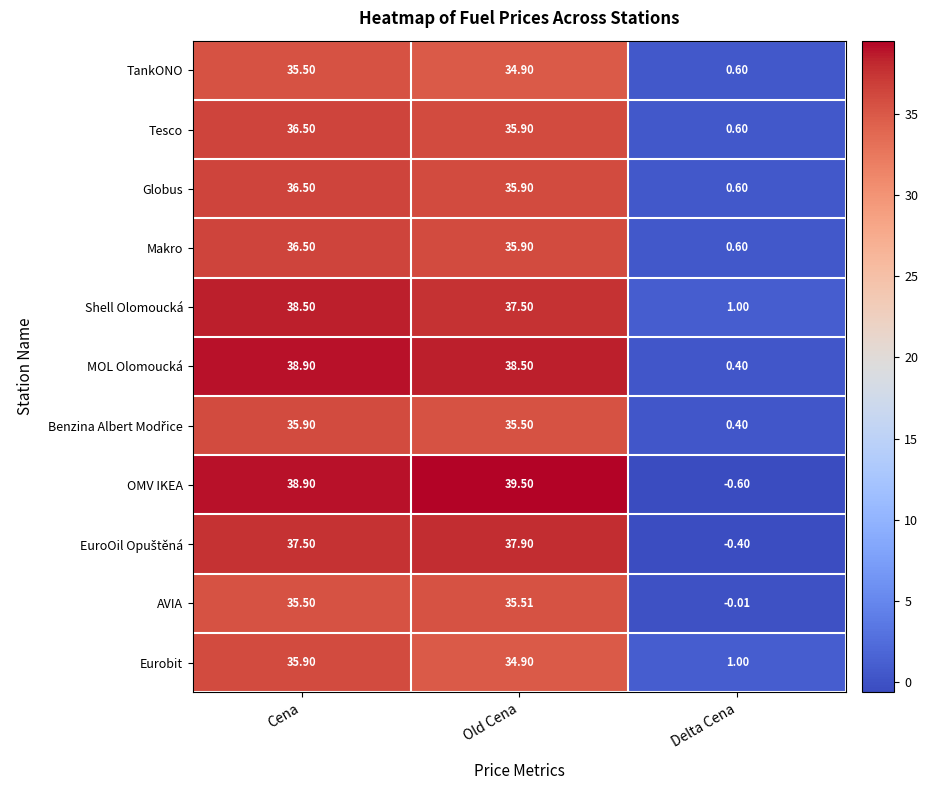

At which category is the sum across all series the highest?

Cena